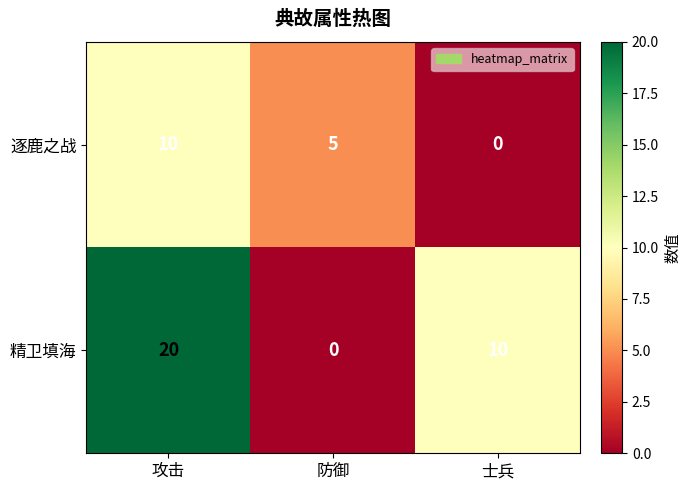

List the series in order of their overall mean, lowest first.

逐鹿之战, 精卫填海